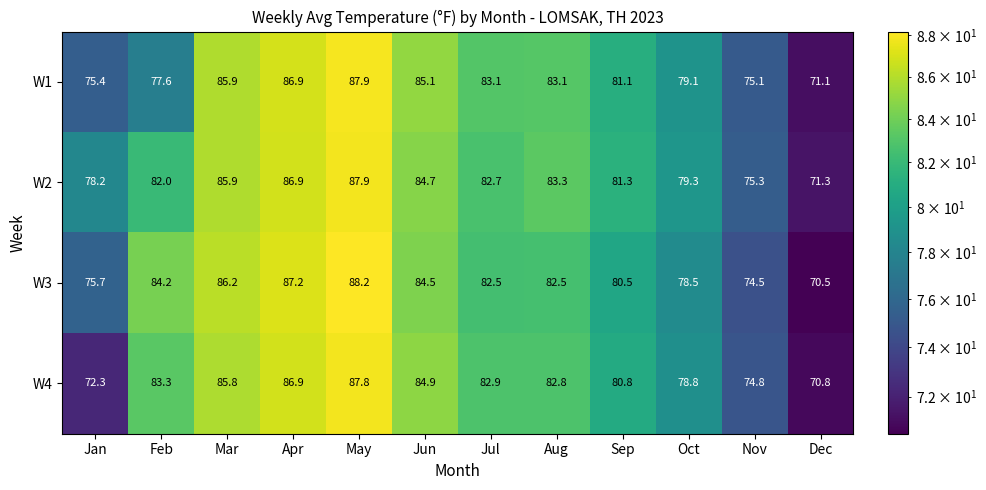

Rank the series at Sep from lowest to highest value.

W3, W4, W1, W2